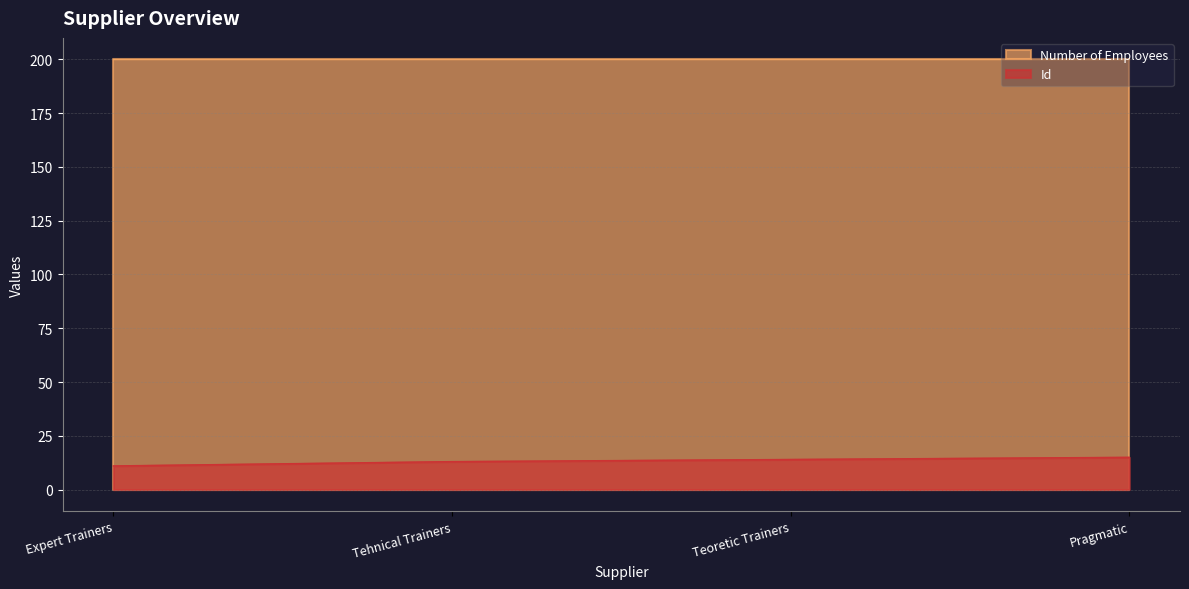

Rank the categories by value from highest to lowest.

Pragmatic, Teoretic Trainers, Tehnical Trainers, Expert Trainers